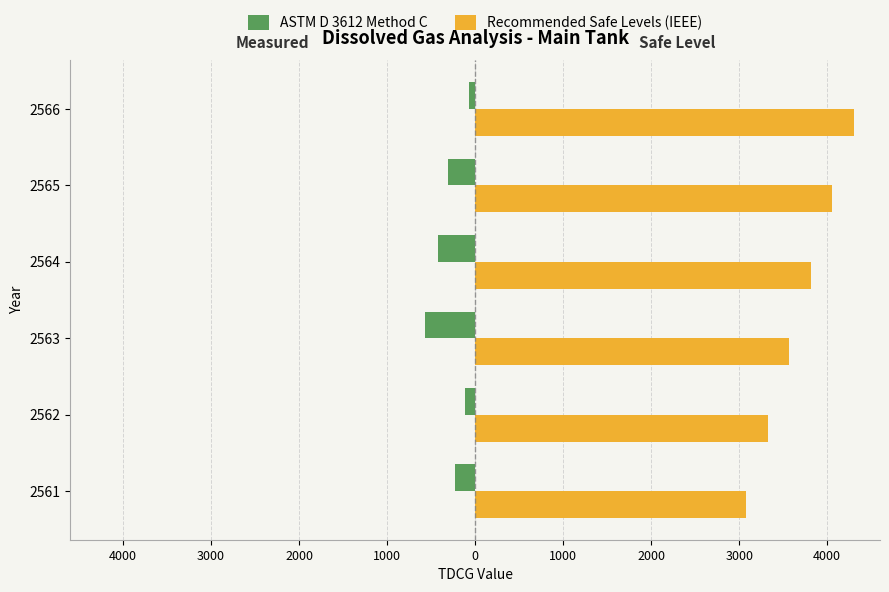

What are all the series names shown in the legend?

ASTM D 3612 Method C, Recommended Safe Levels (IEEE)